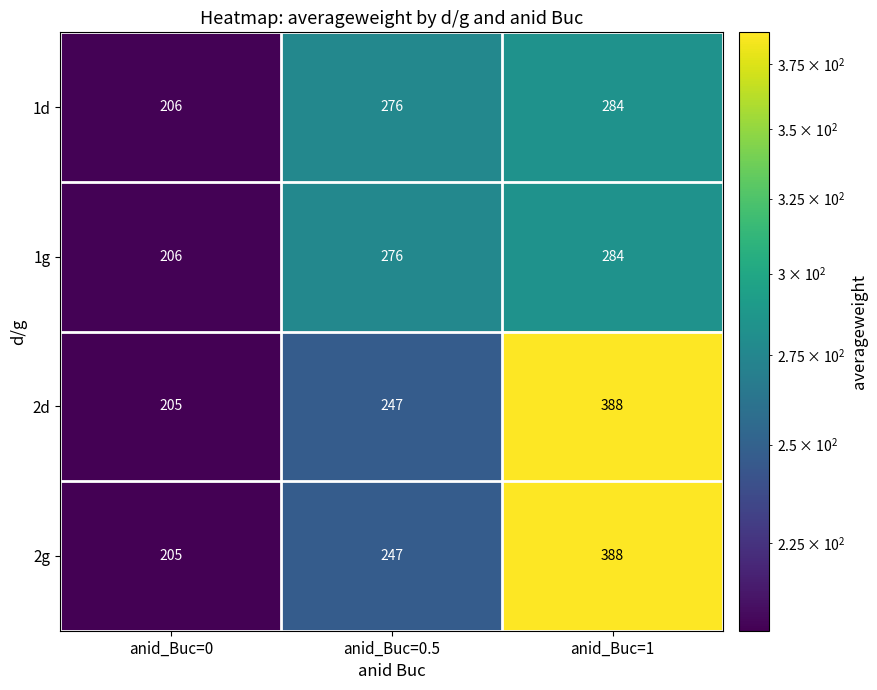

Count the 1d values in the range 206 to 284.

3